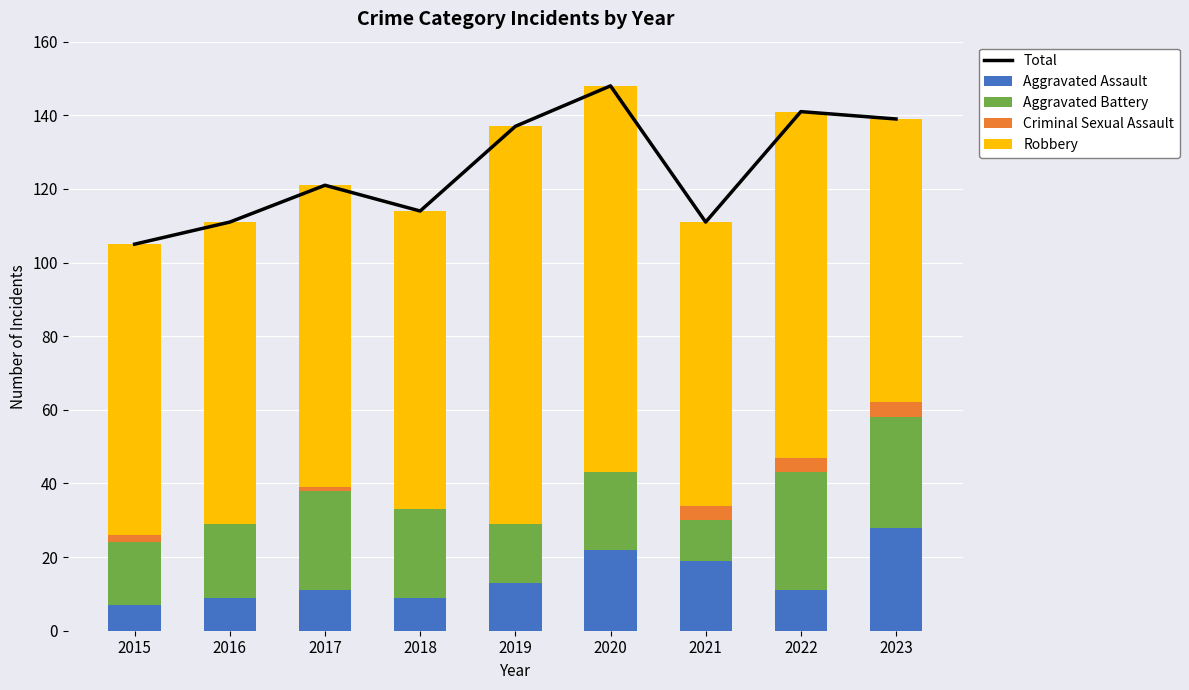

Where is Aggravated Assault nearest to the value 17?

2021